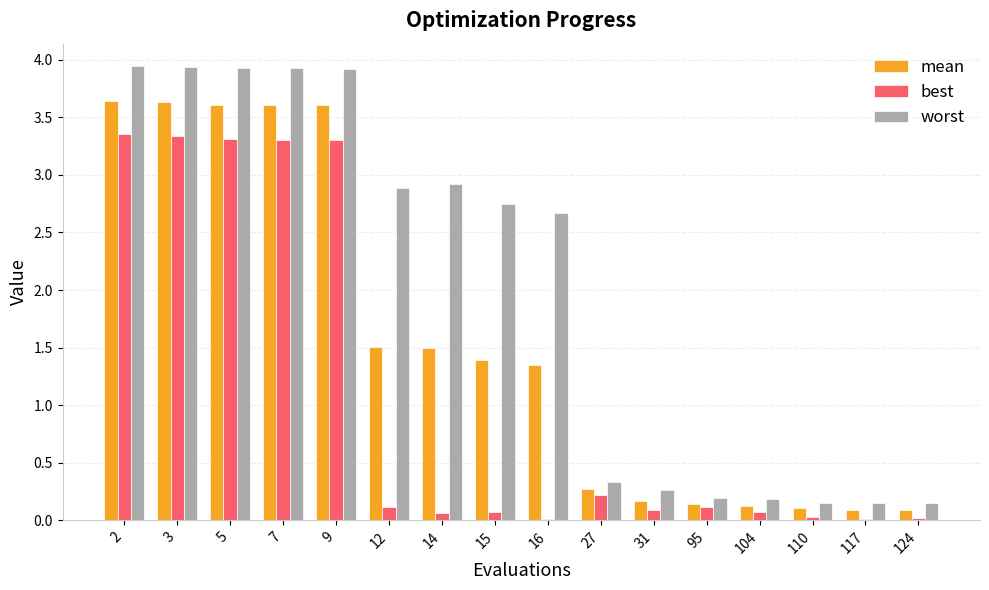

Which series has the largest total across all categories?

worst